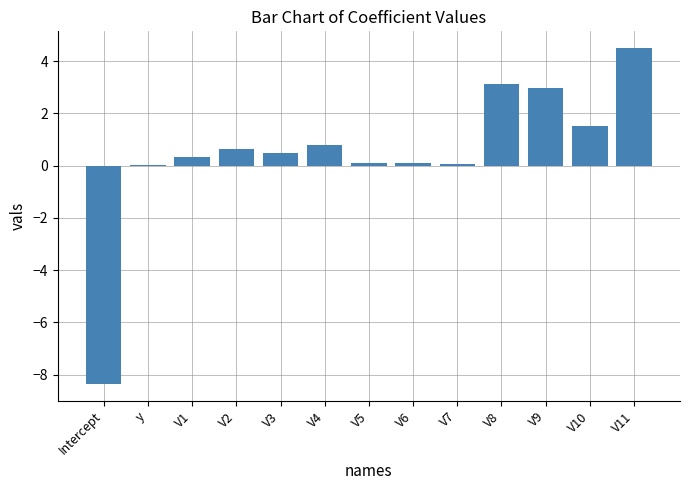

Which label corresponds to the largest value in the chart?

V11